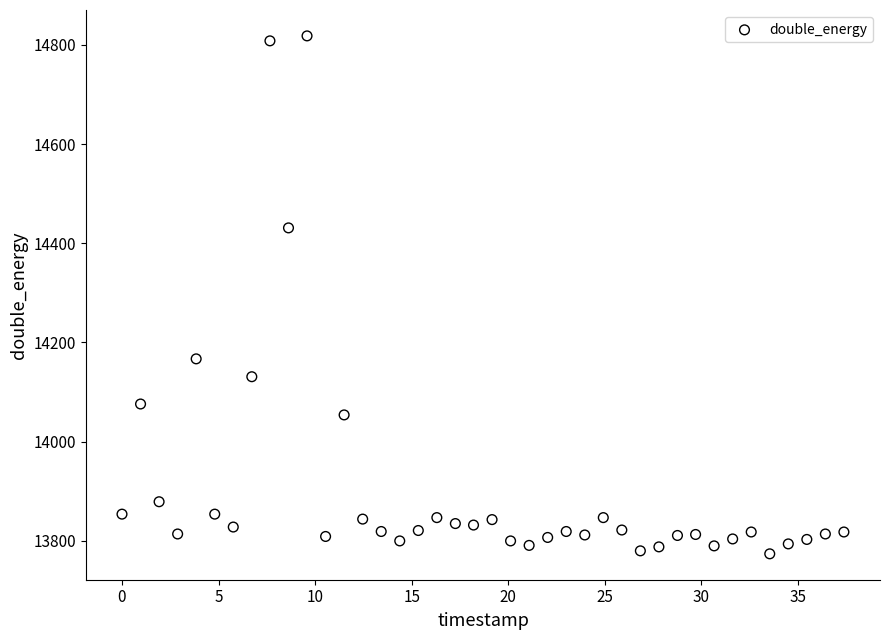

What is the range of Y values (max minus min)?

1044